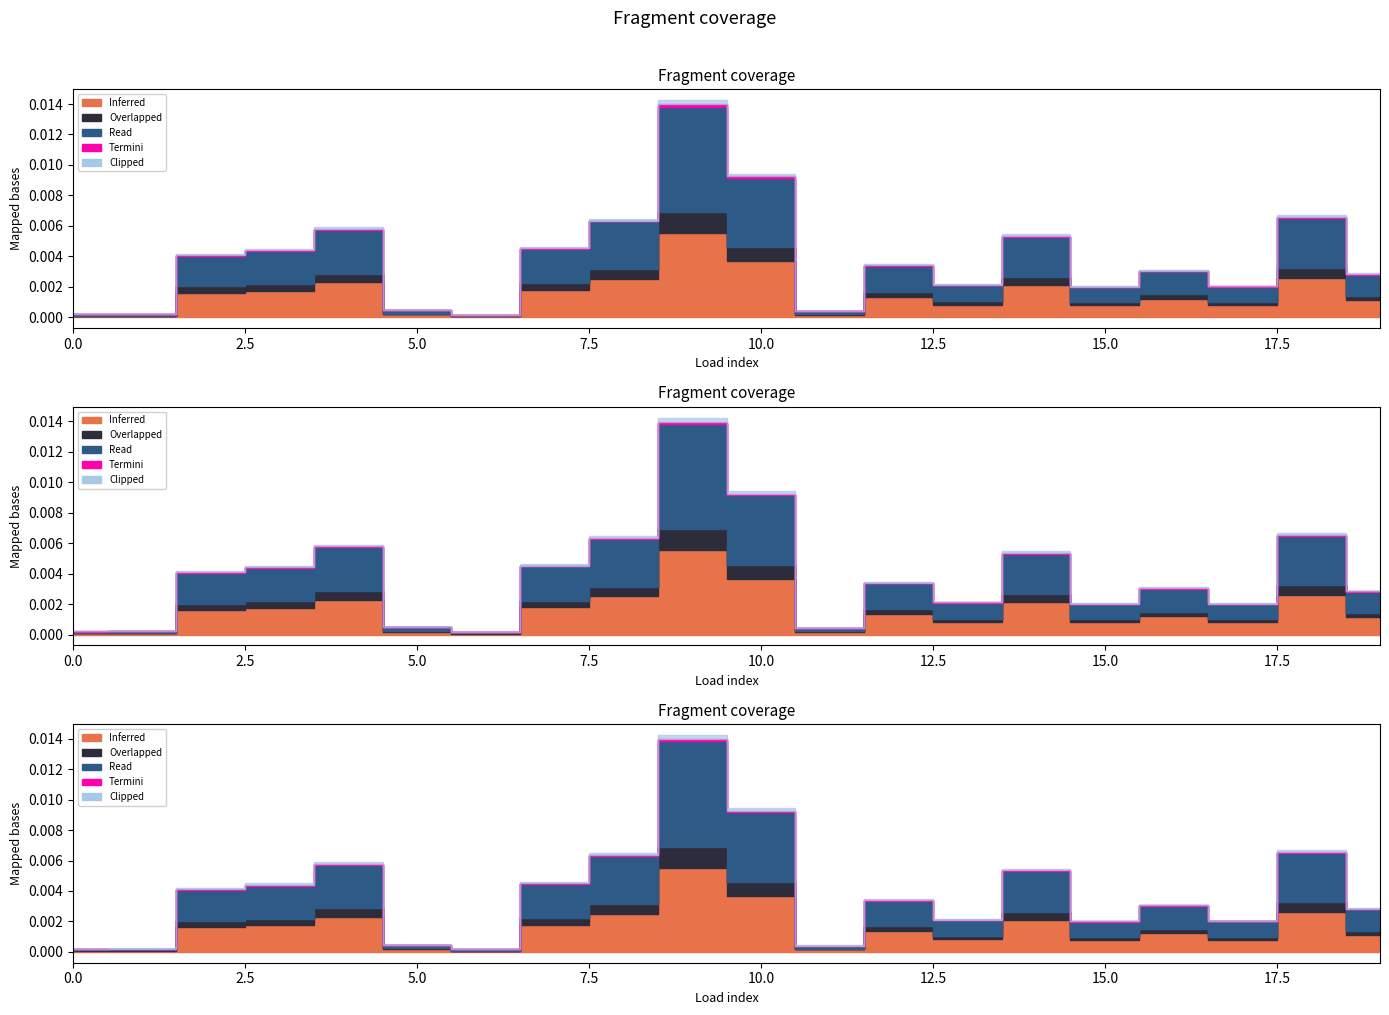

Count the number of categories in the chart.

20